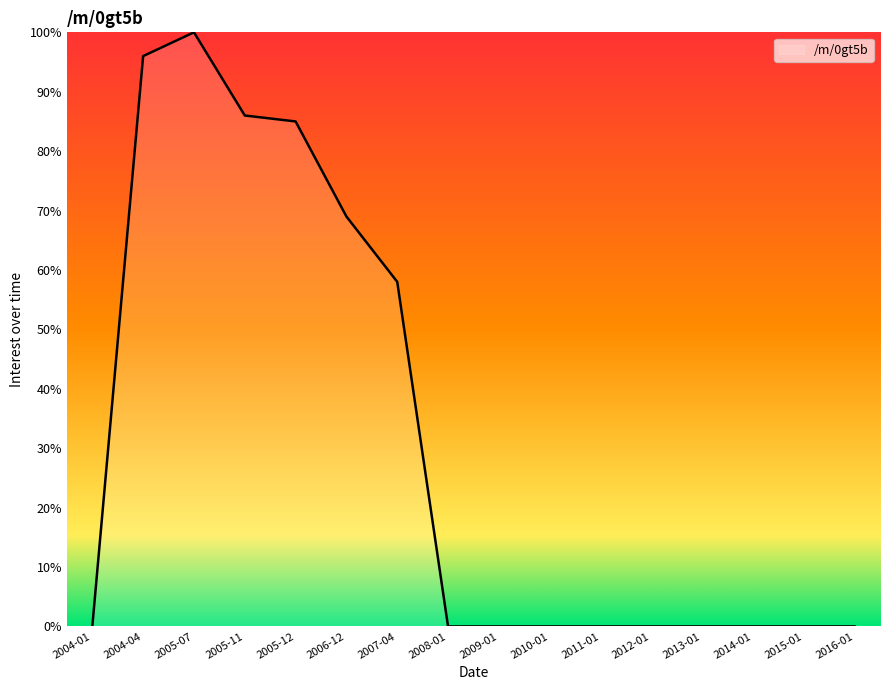

What is the maximum value shown in the chart?

100